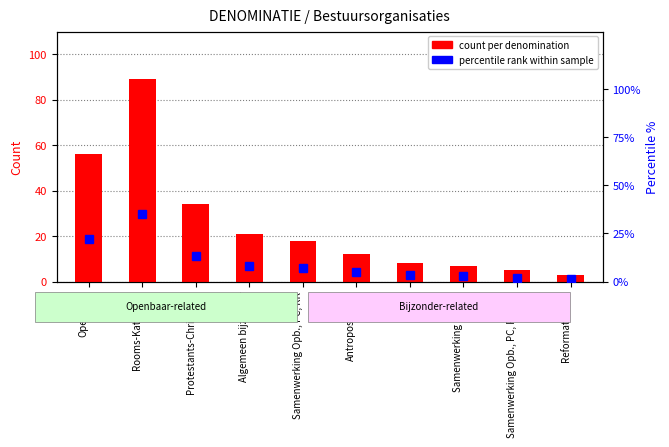

Which has a higher value, Openbaar or Antroposofisch?

Openbaar